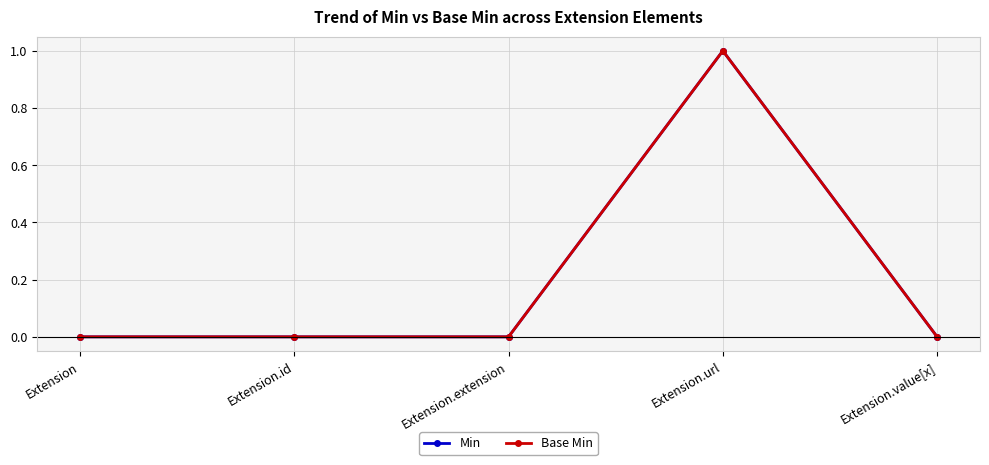

Does the chart have visible grid lines?

Yes